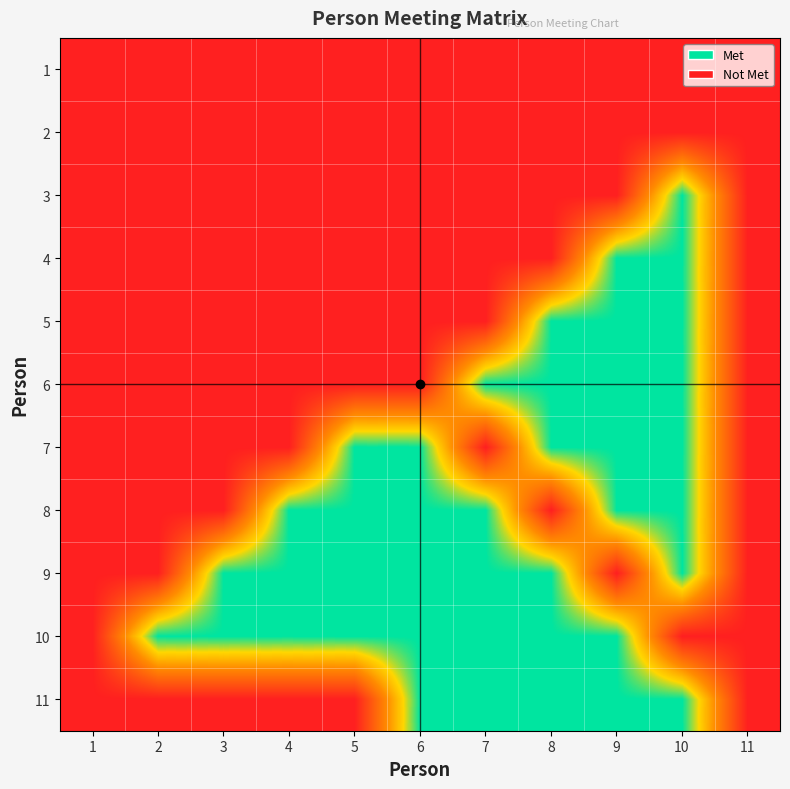

Between 3 and 6, which series saw the biggest shift?

7